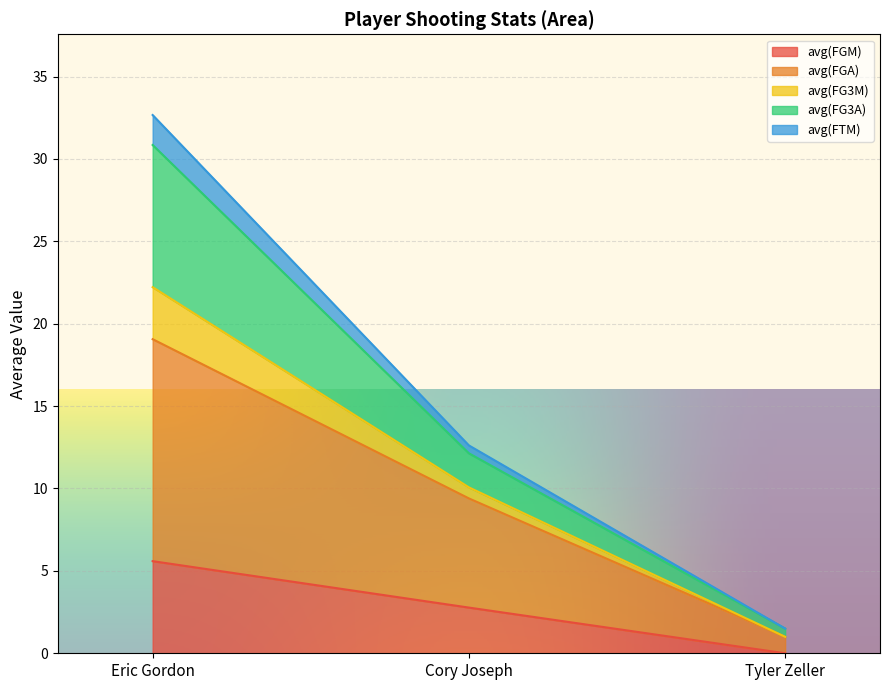

What is the approximate value of avg(FGM) at Eric Gordon?

5.6